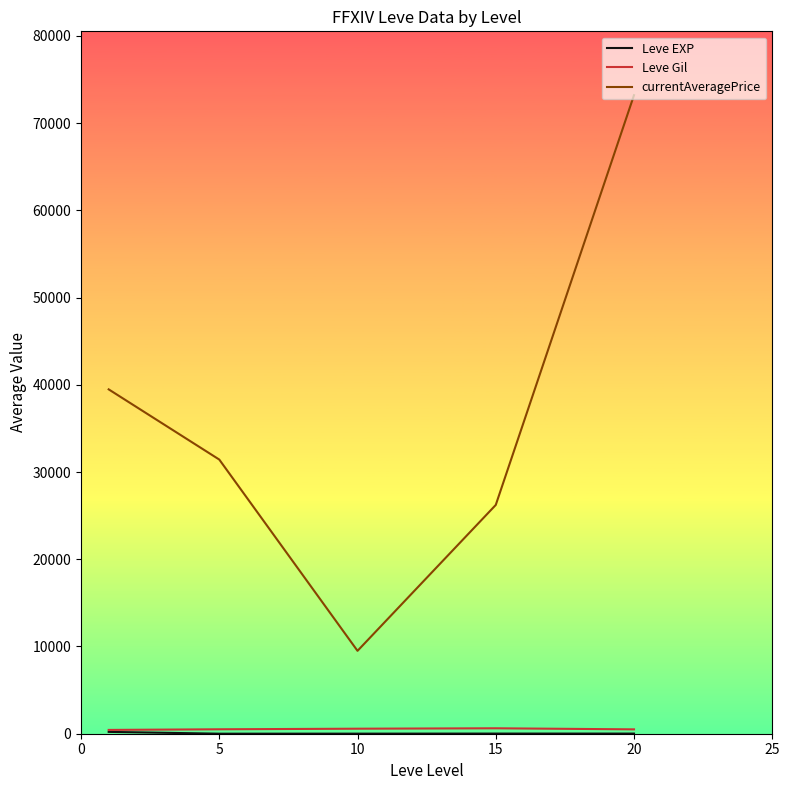

Which series has the largest range (max minus min)?

currentAveragePrice